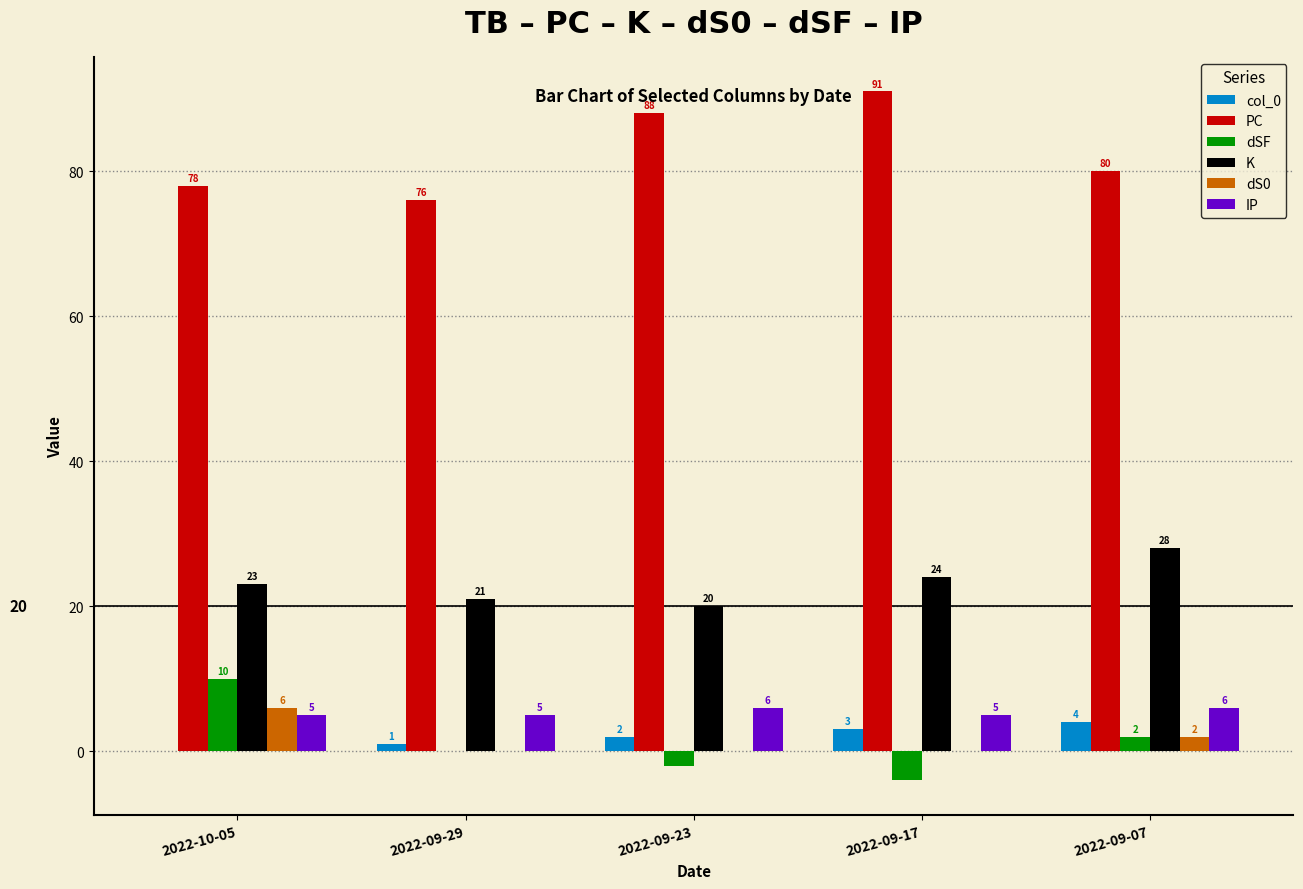

The value of IP at 2022-09-29 is 5. True or false?

True